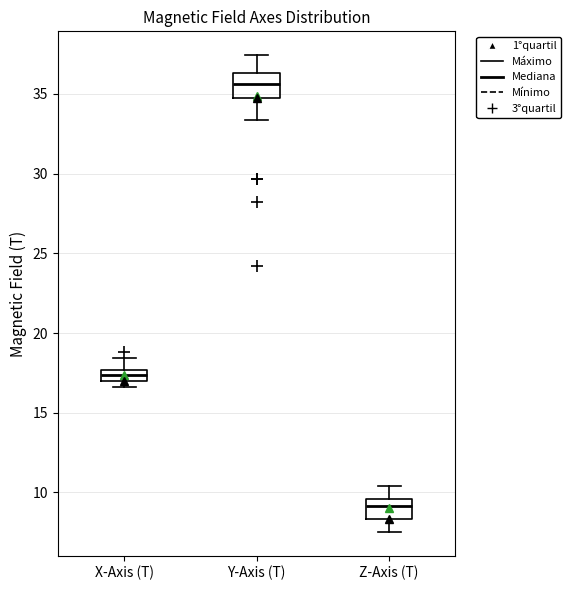

Where does the upper whisker of the box for X-Axis (T) end on the y-axis? The values are not printed on the chart, so give them approximately, as read against the axis.

18.5